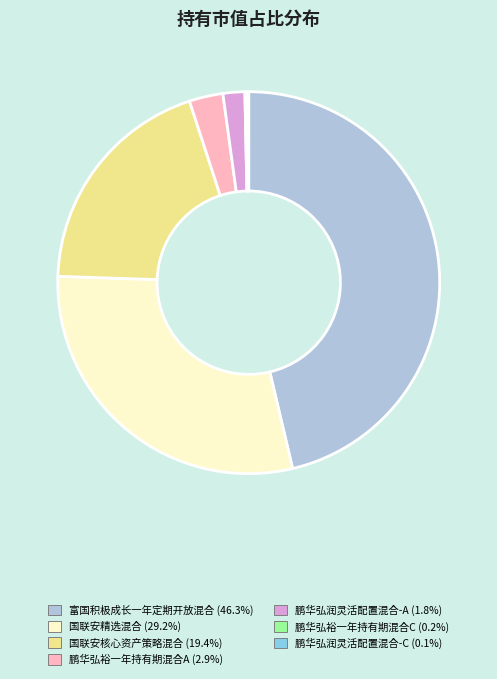

Do 鹏华弘润灵活配置混合-A (1.8%) and 国联安核心资产策略混合 (19.4%) together represent more than half of the pie?

No